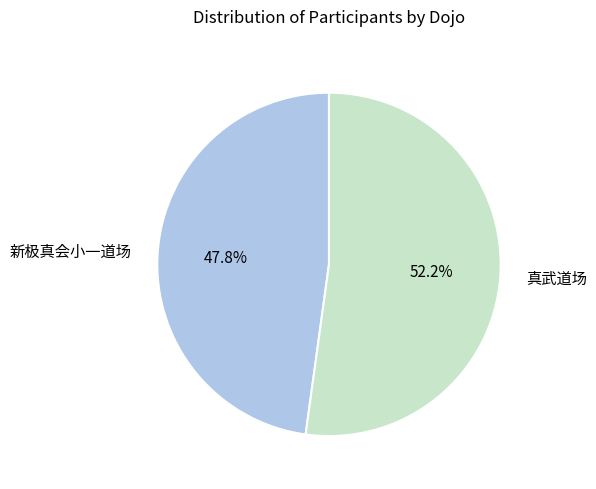

What is the smallest slice in the pie chart?

新极真会小一道场